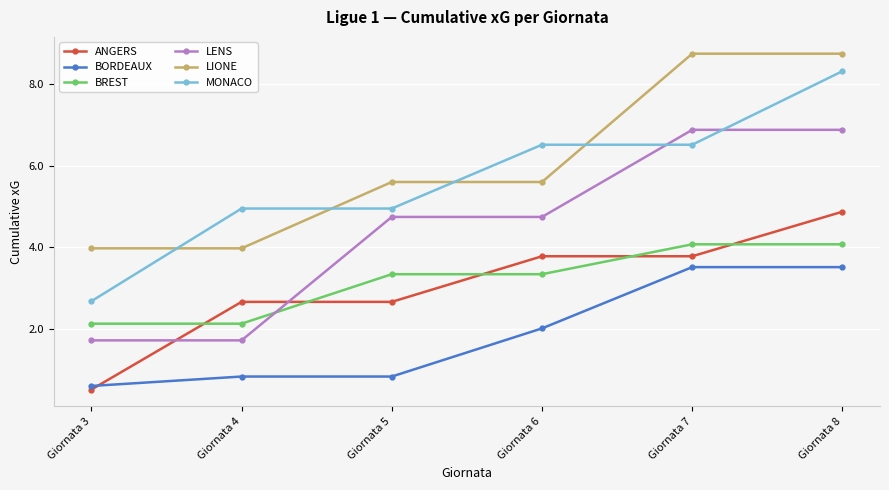

What is the average value of the LIONE series?

6.1